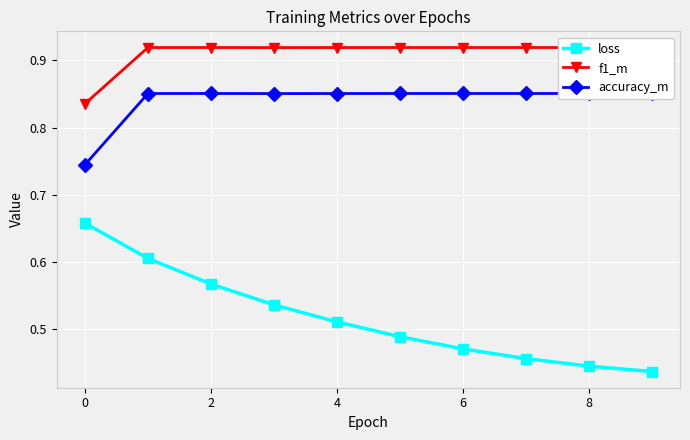

True or false: f1_m and loss intersect in this chart.

False